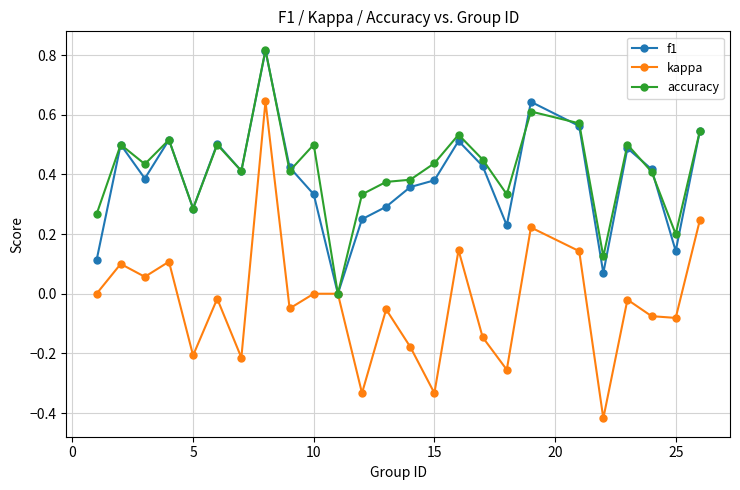

Which series has the widest spread of values?

kappa